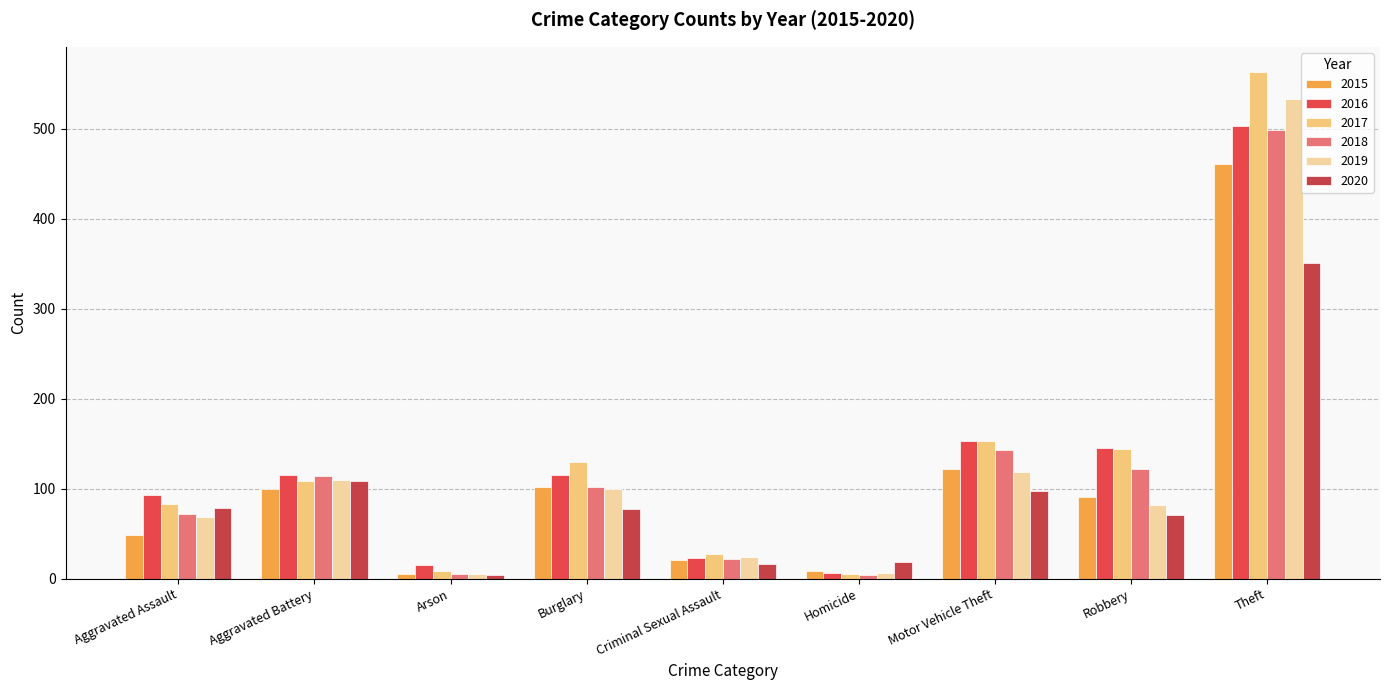

Rank the series by their maximum value, from highest to lowest.

2017, 2019, 2016, 2018, 2015, 2020